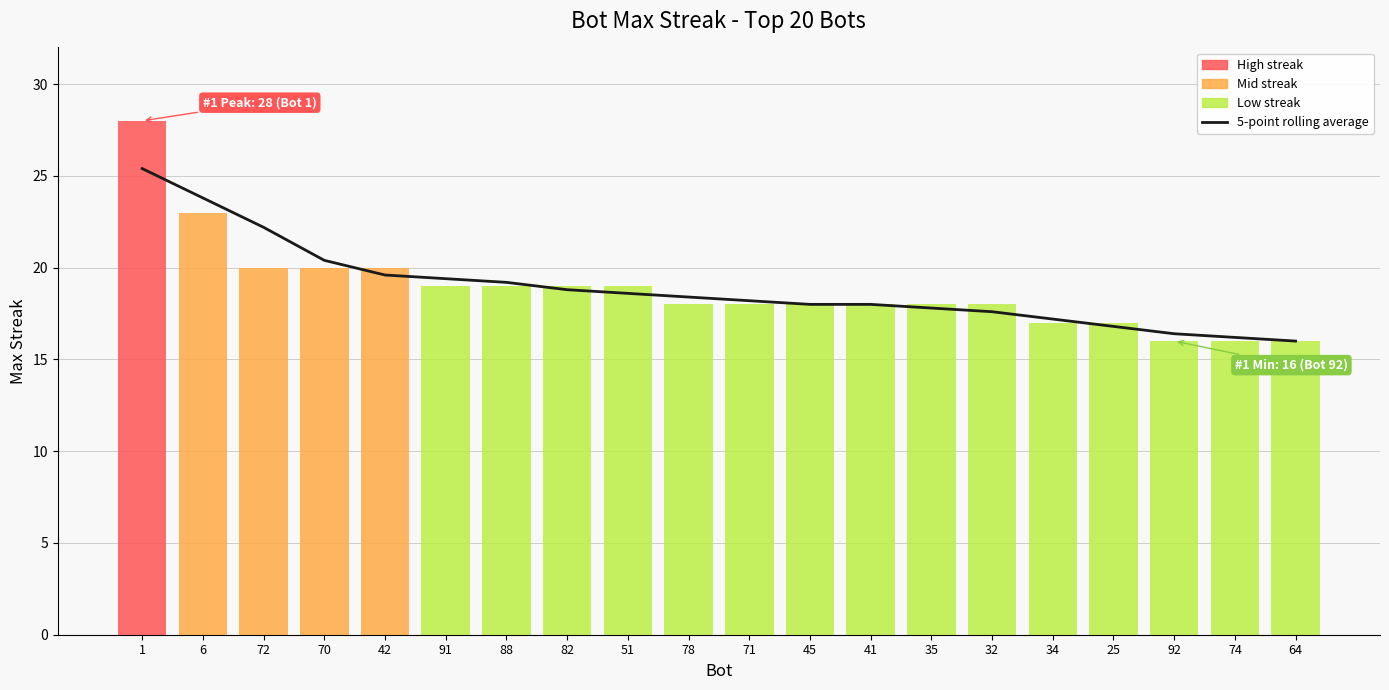

What is the label of the 13th point from the left?

41